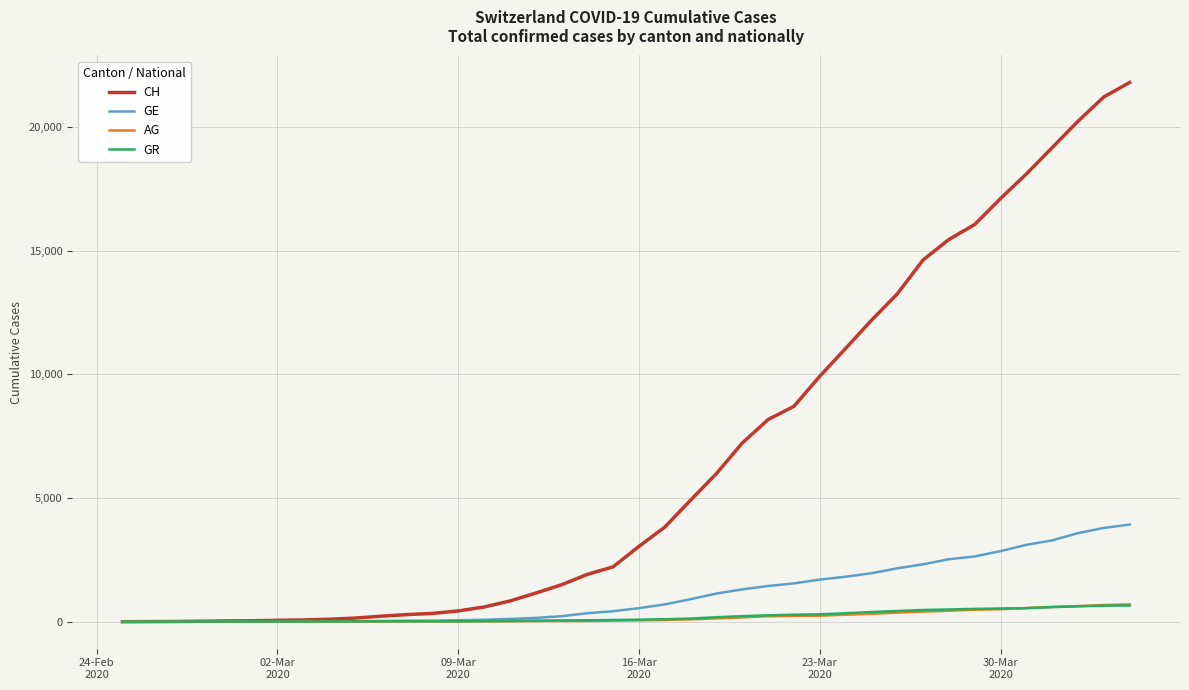

What is the greatest value displayed?

21806